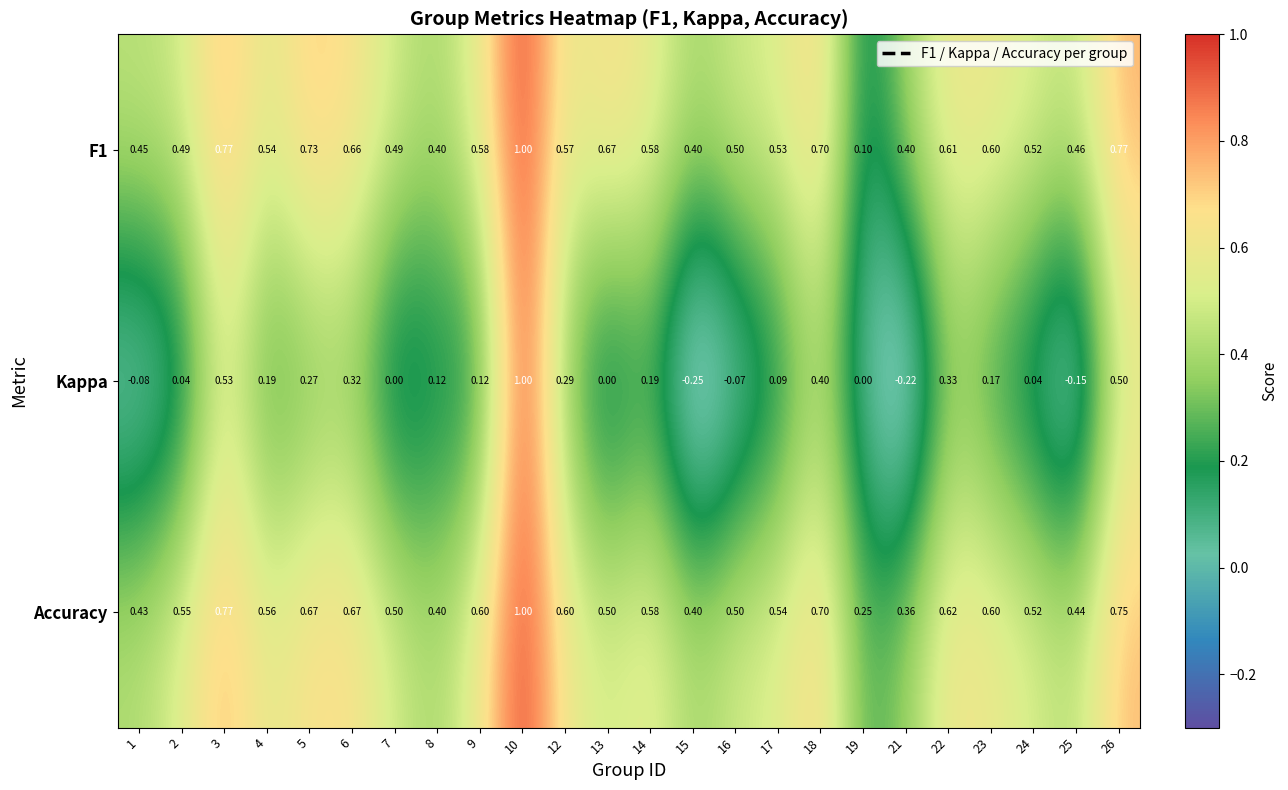

Which series changed the most between 5 and 15?

Kappa